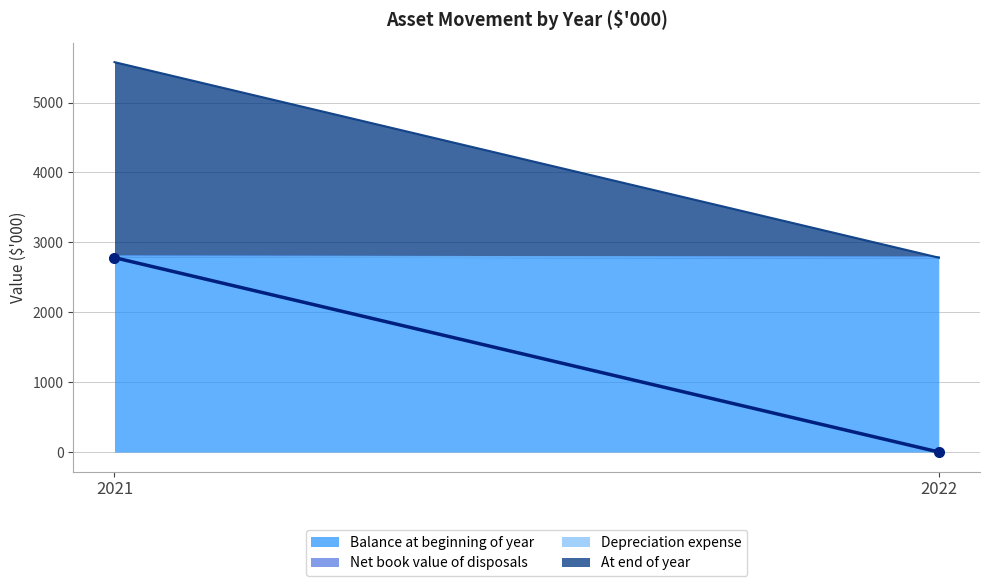

At which label does At end of year reach its peak?

2021